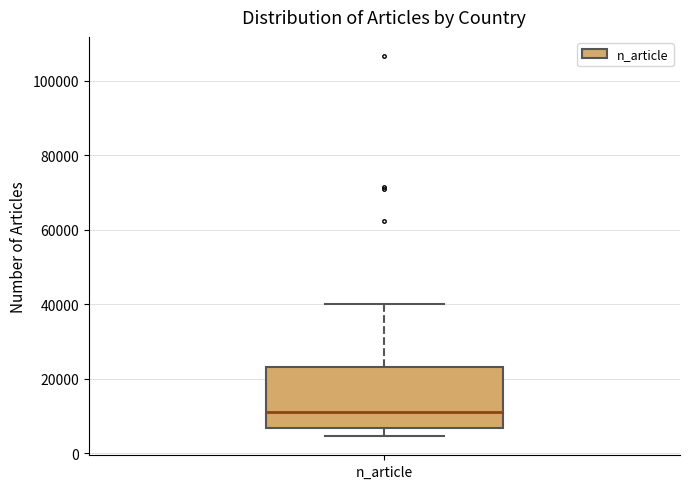

Read this box plot against the y-axis: the position of the median line, the range covered by the box, and the ends of both whiskers. The values are not printed on the chart, so give them approximately, as read against the axis.

median 12000, box 6000 to 24000, whiskers 4000 to 40000